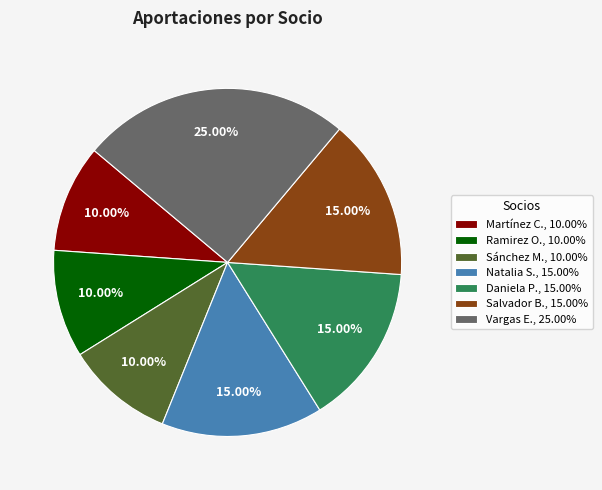

Is the sum of Sánchez M., 10.00% and Ramirez O., 10.00% greater than half?

No